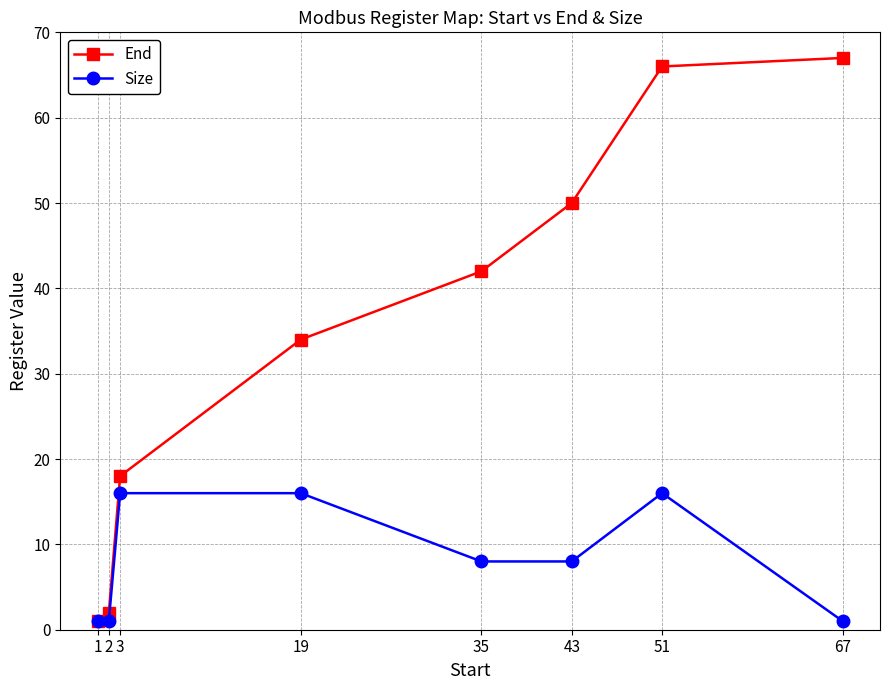

Rank the series at 51 from lowest to highest value.

Size, End